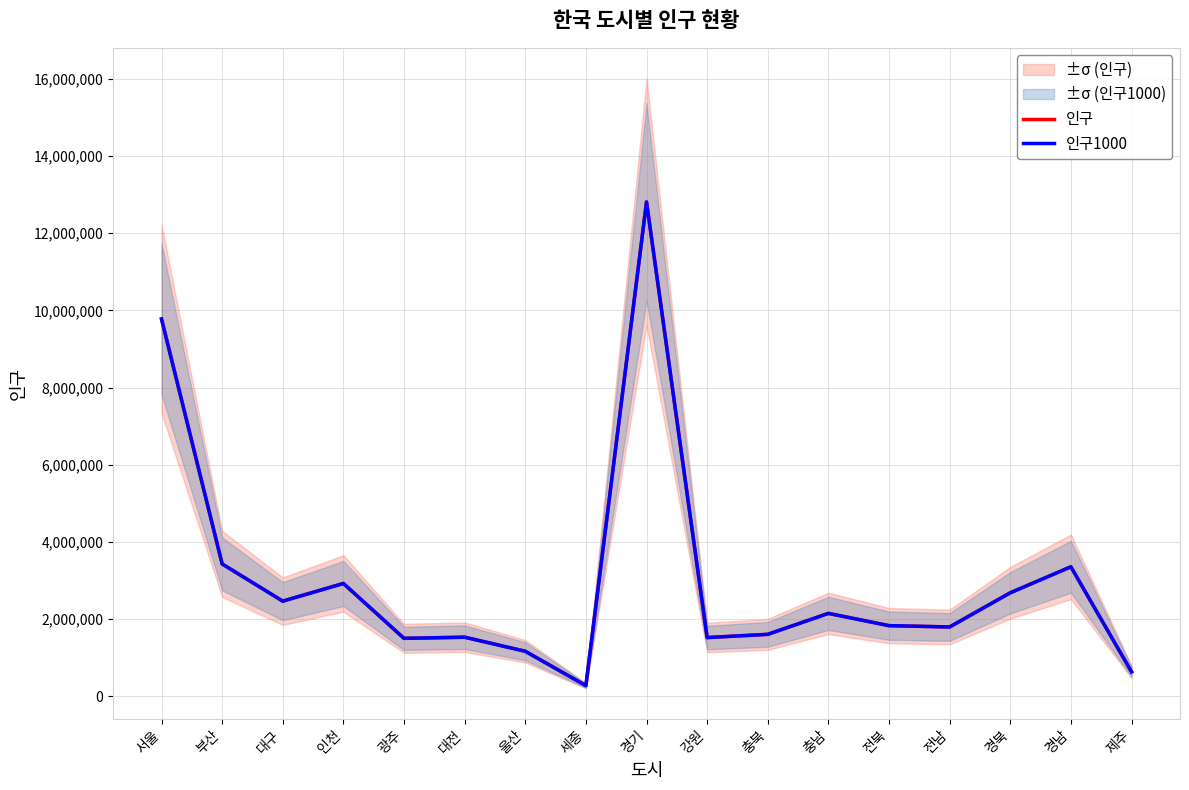

How many lines are shown in the chart?

2